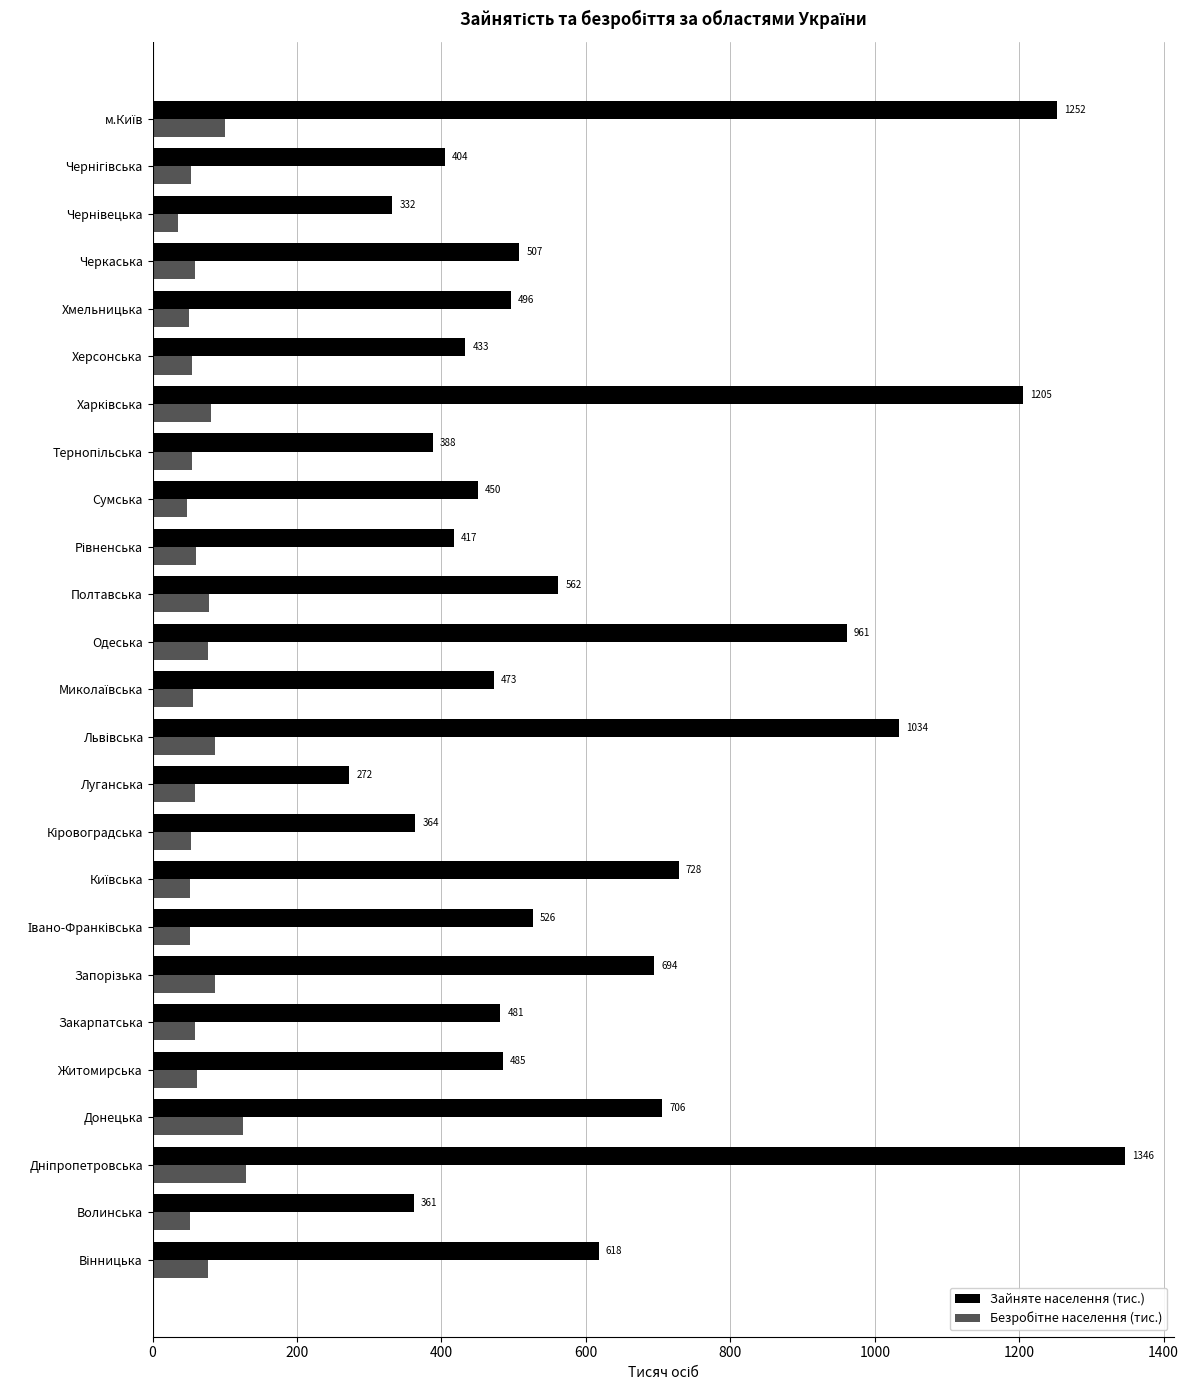

Which series has the largest range (max minus min)?

Зайняте населення (тис.)